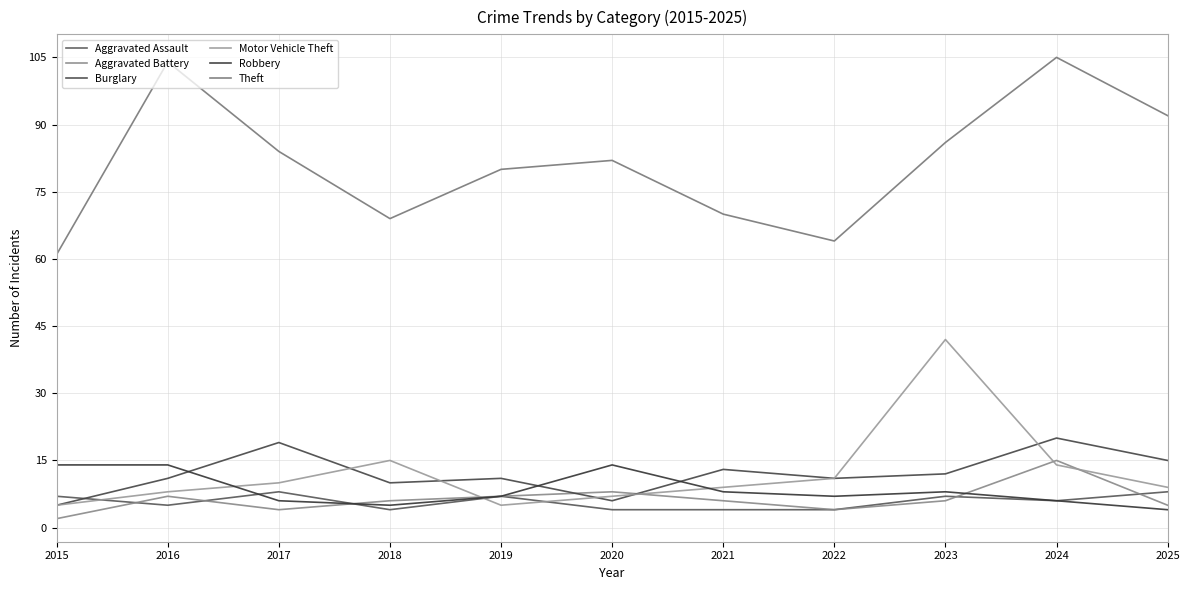

Is the value of Aggravated Battery at 2022 greater than the value of Aggravated Assault at 2015?

No